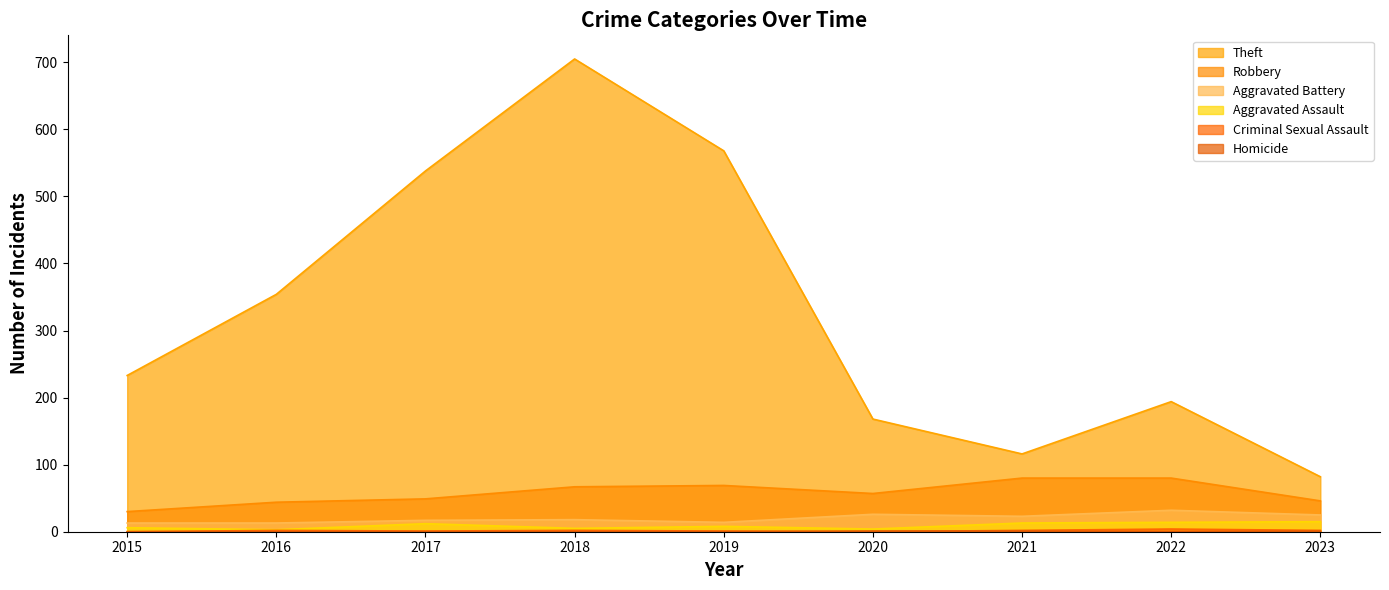

At how many categories does at least one series exceed 575?

1